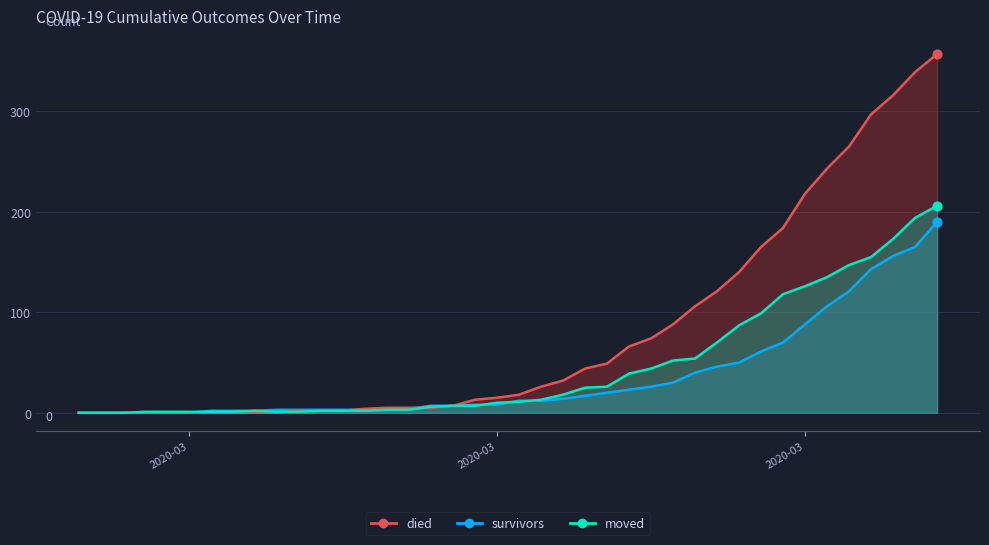

Which series contains the highest Y value?

died